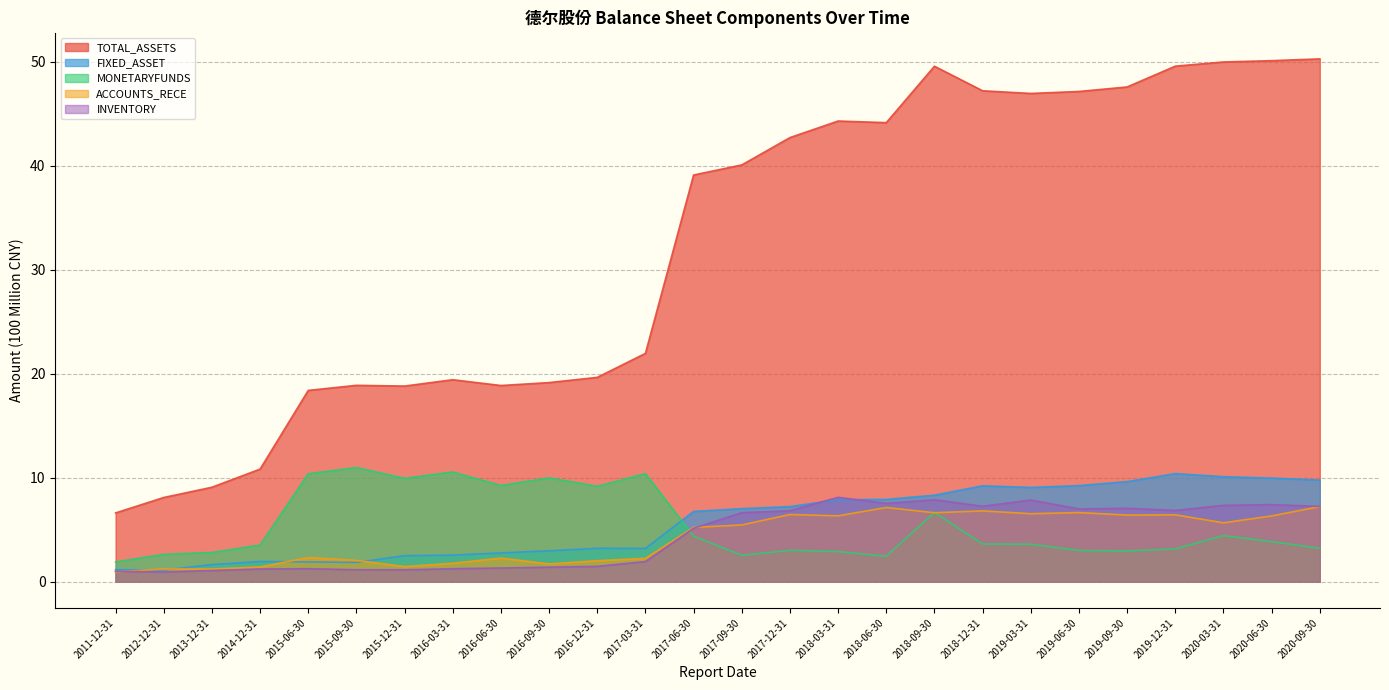

True or false: ACCOUNTS_RECE and INVENTORY cross at least once.

True